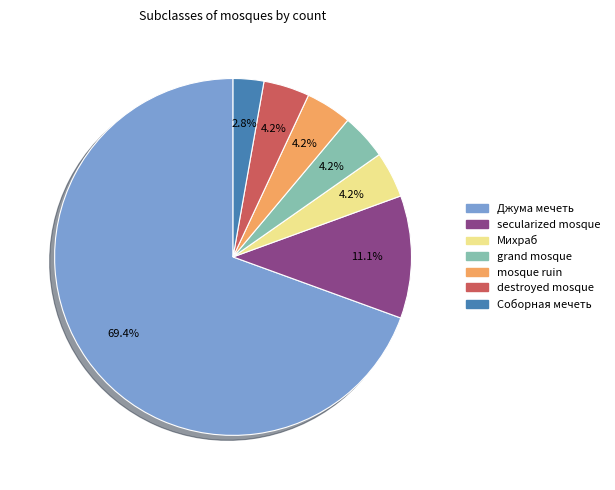

To the nearest percent, what is the combined percentage of destroyed mosque and Джума мечеть?

74%